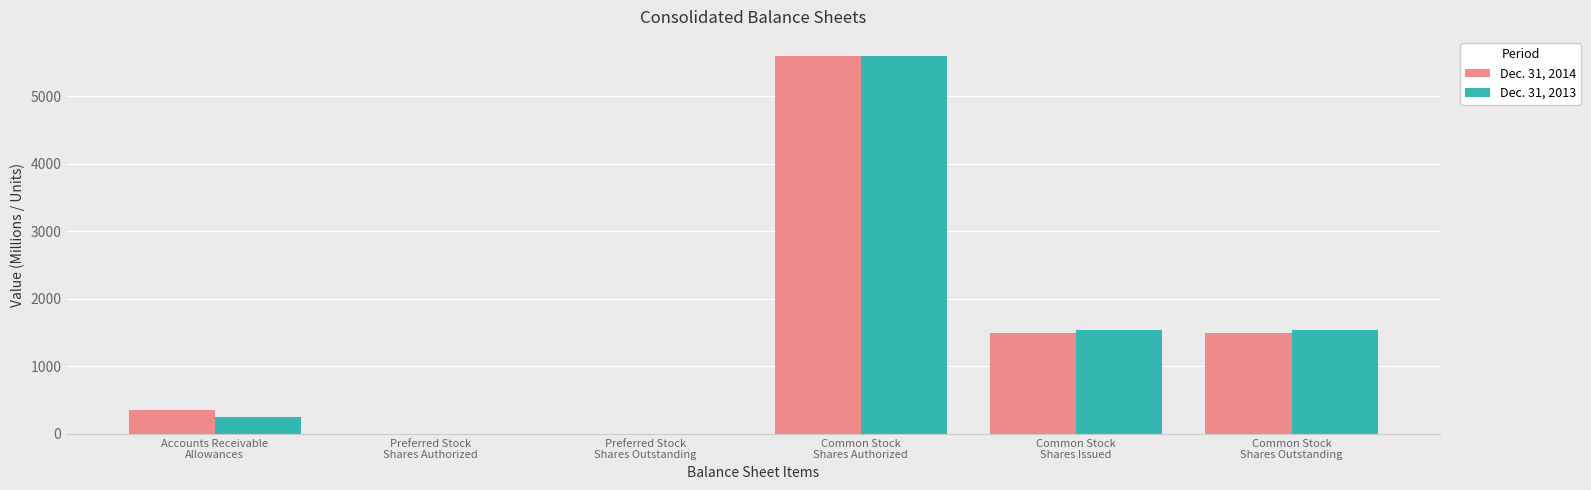

What is the maximum value shown in the chart?

5600